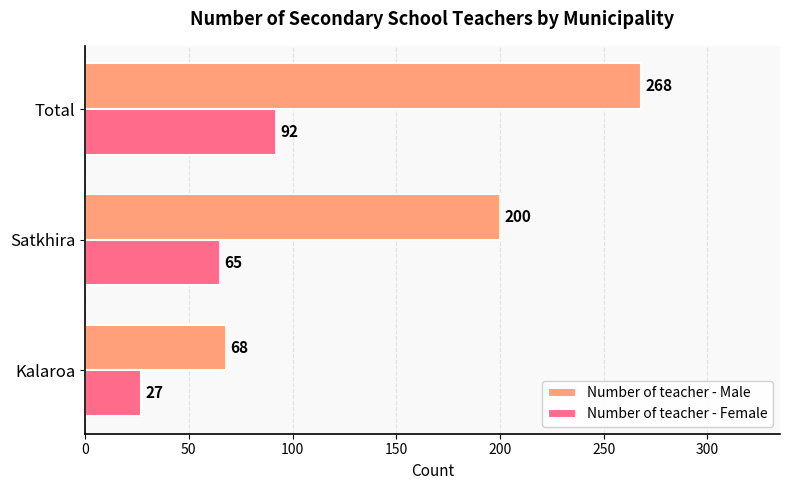

Which series has the widest spread of values?

Number of teacher - Male